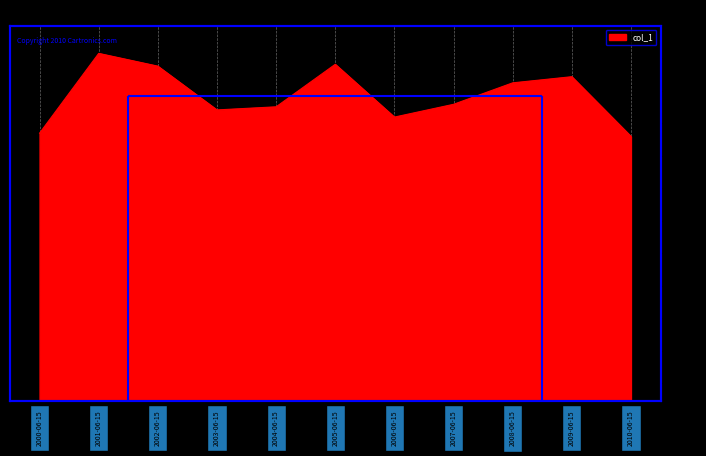

How many points are higher than both their immediate neighbors (excluding endpoints)?

3